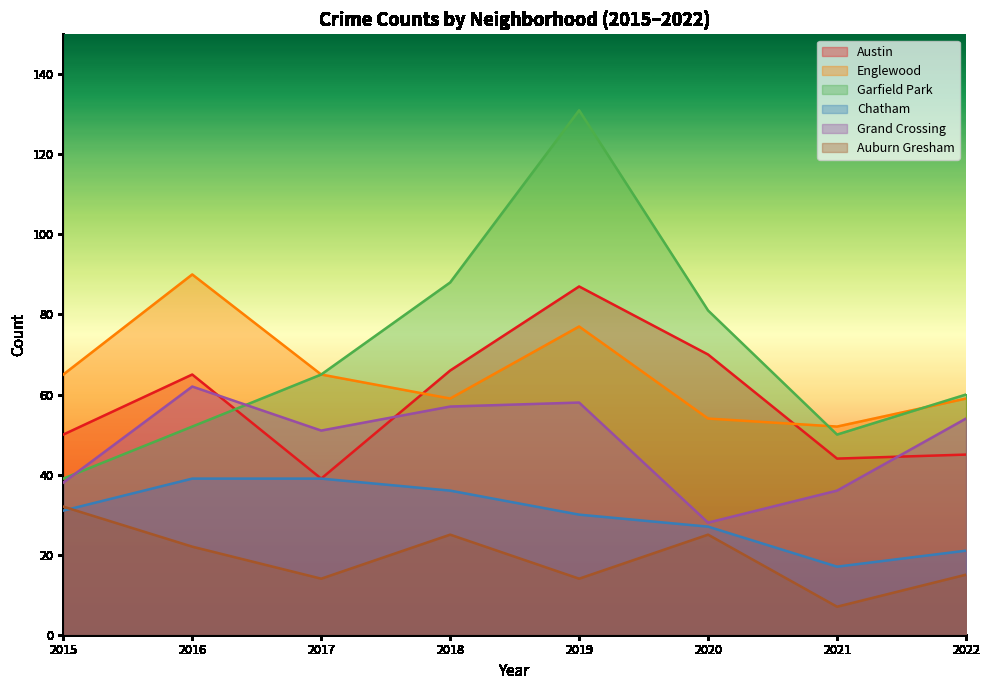

What is the greatest value displayed?

131